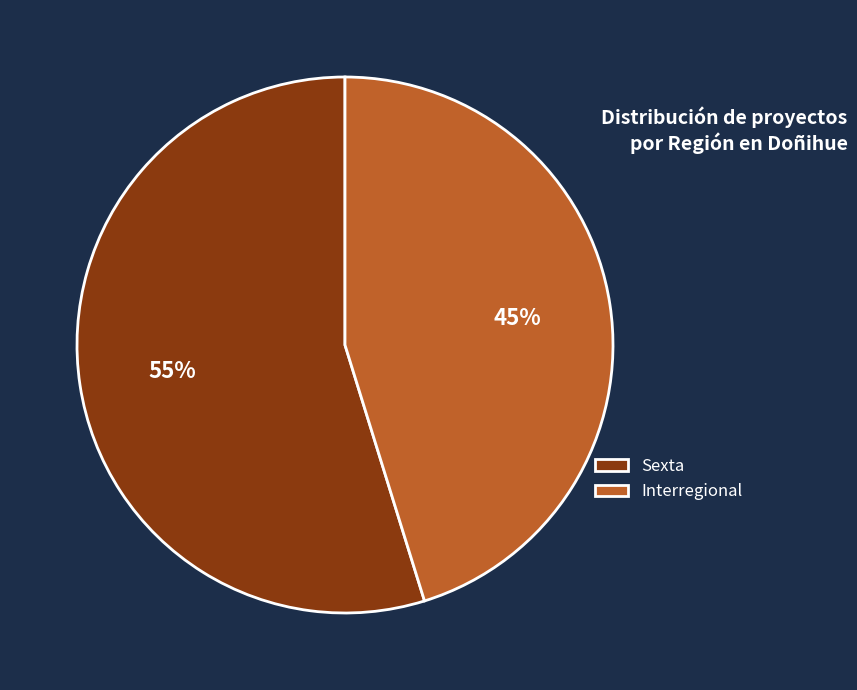

How many segments does this pie chart have?

2